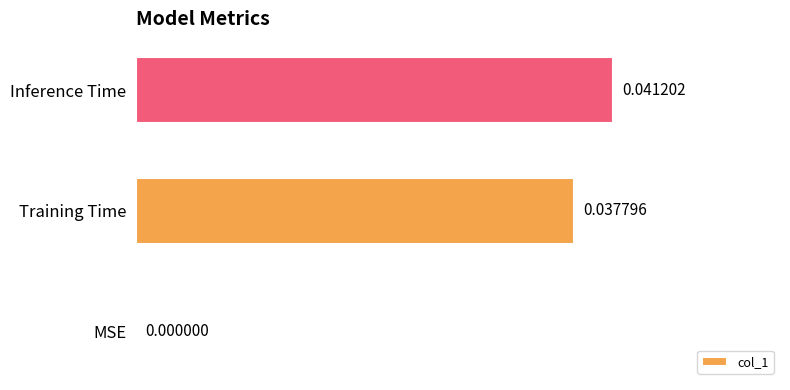

At which label is the value closest to 0?

MSE